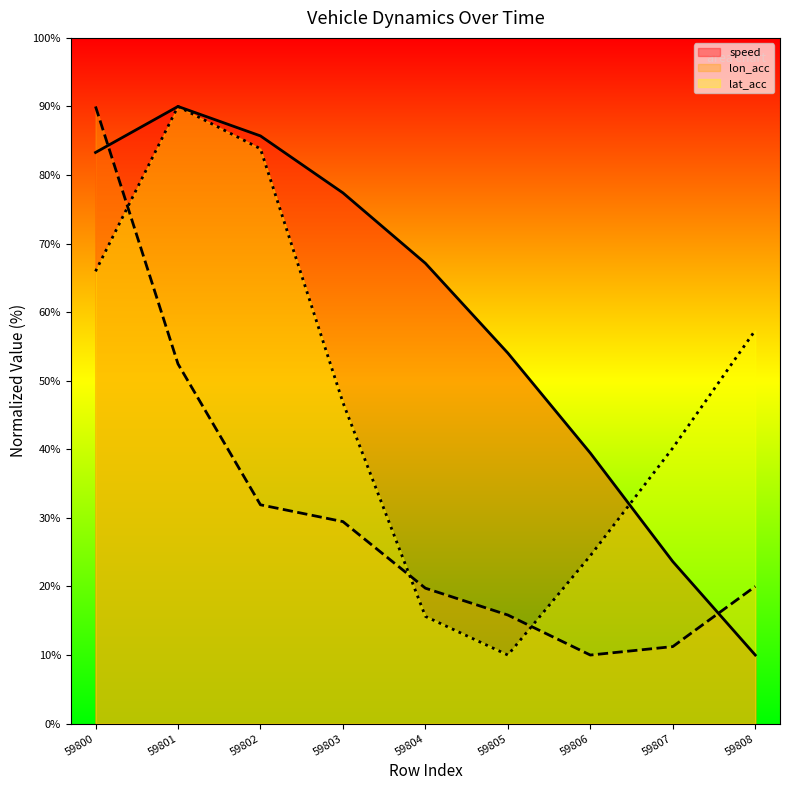

What is the difference between the speed values at 59808 and 59807?

13.6